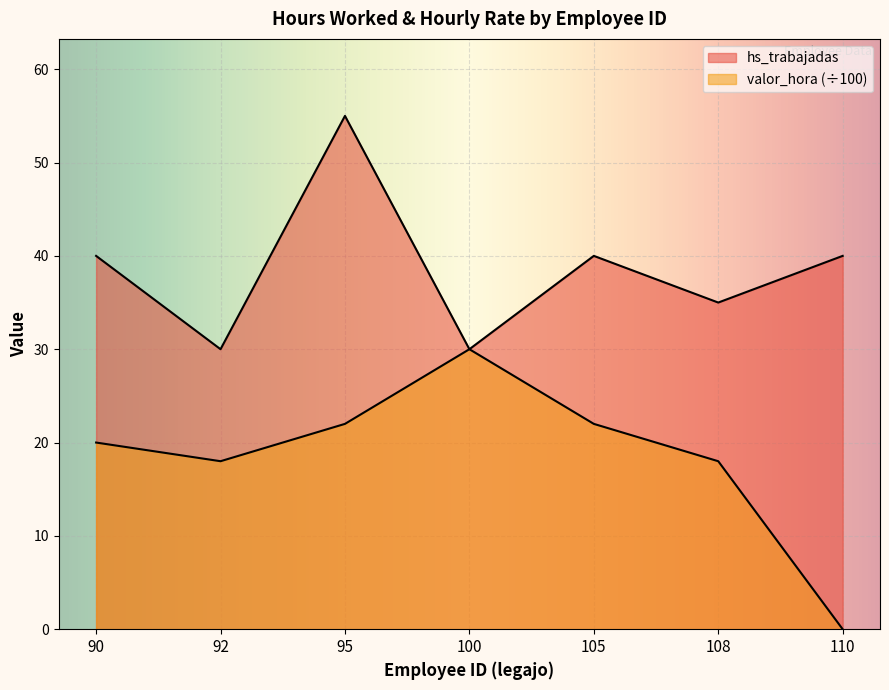

What is the difference between the maximum and minimum values in the hs_trabajadas series?

25